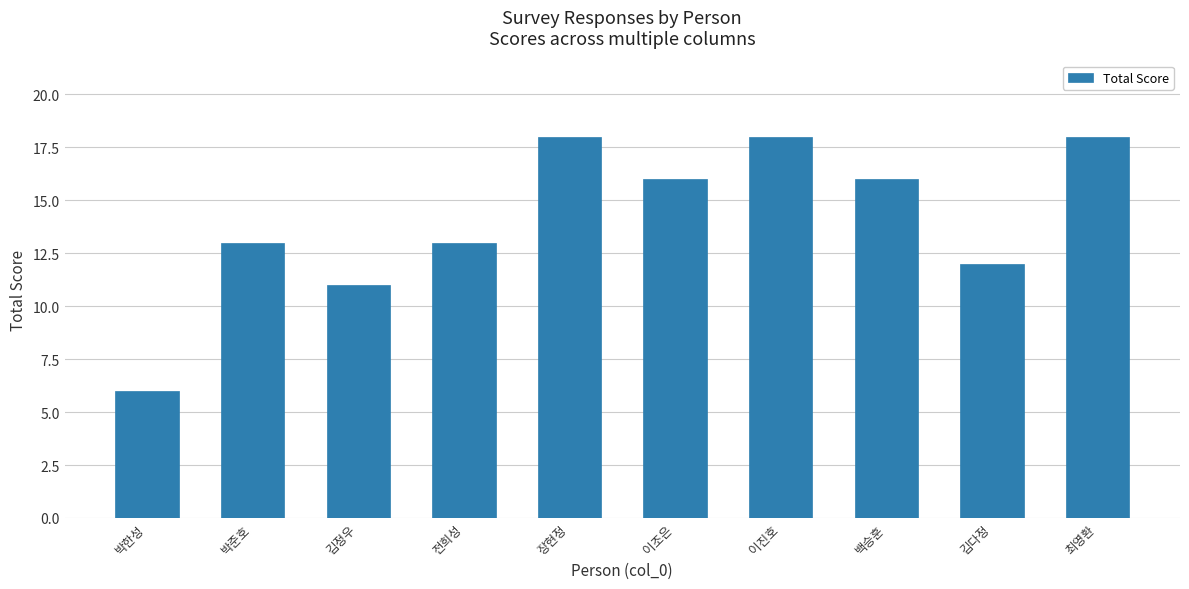

Are the bars horizontal?

No